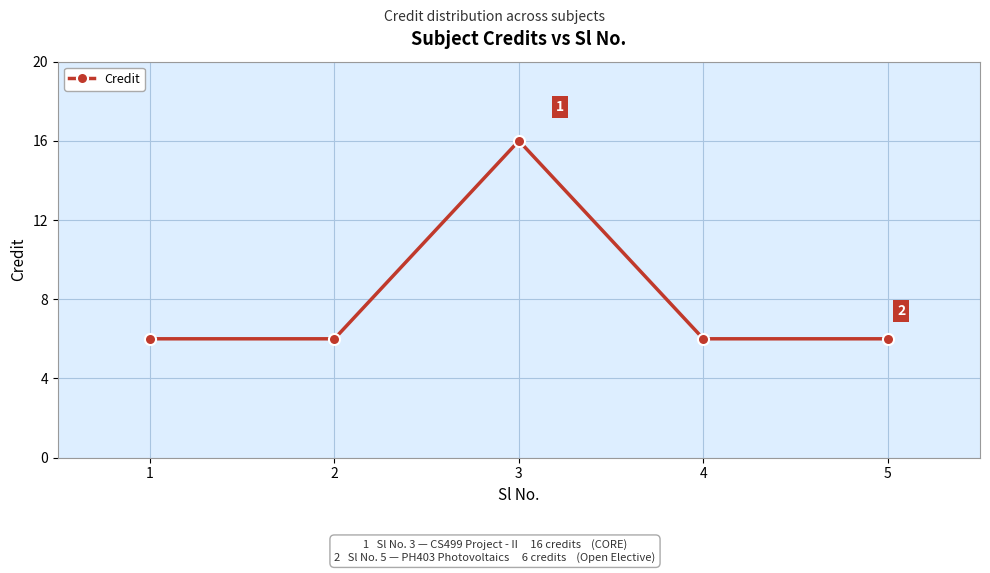

How many categories are shown in the chart?

5